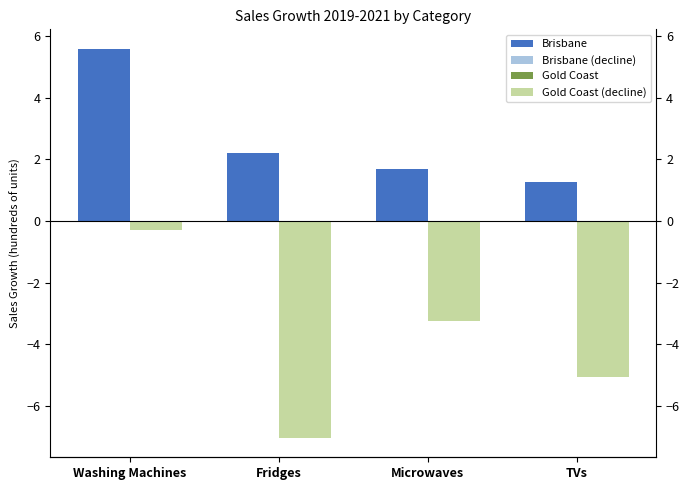

What is the value of the Gold Coast (decline) bar at the 2nd from the left?

-7.0